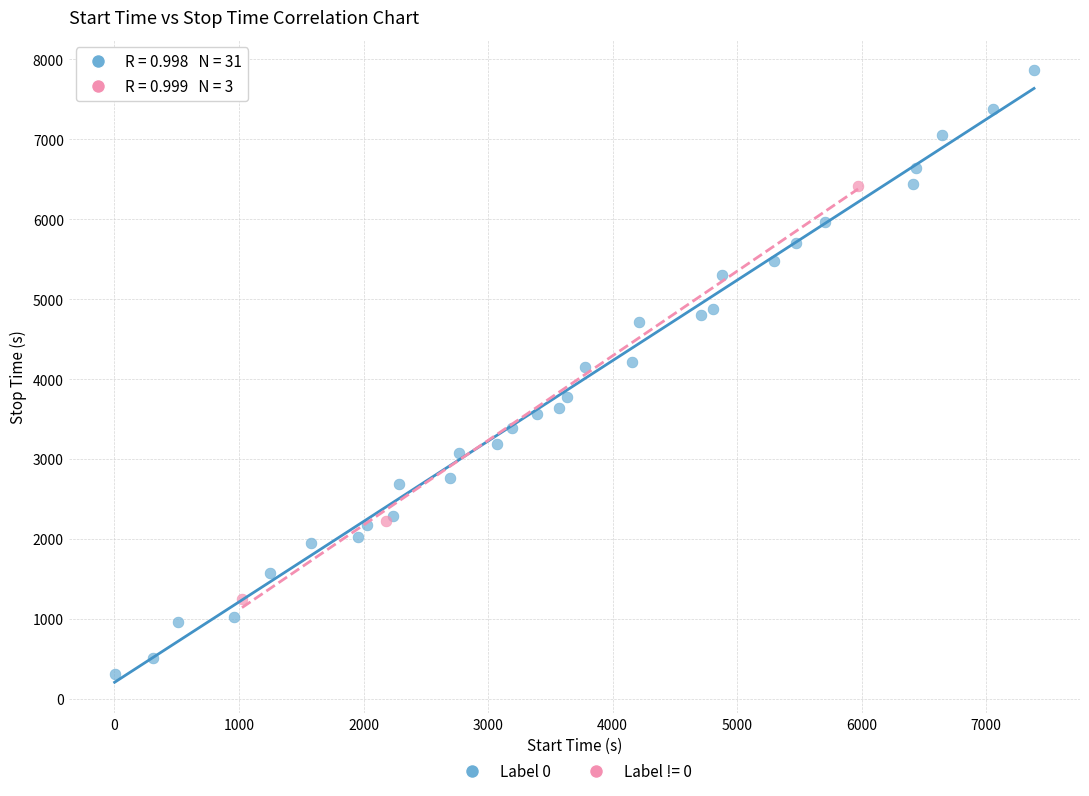

Which series contains the lowest Y value?

Label 0